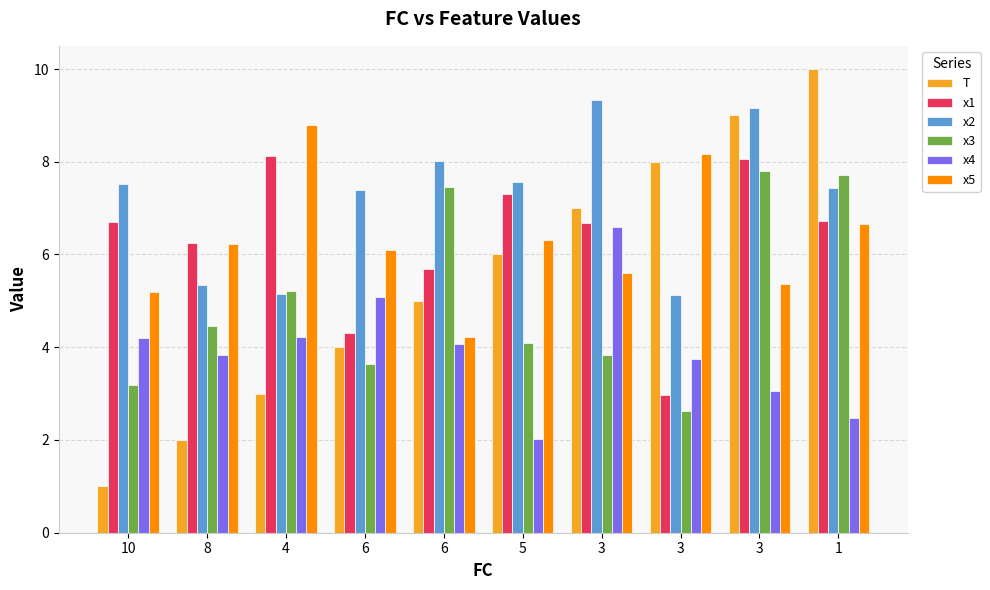

What is the label of the 4th bar from the right?

3